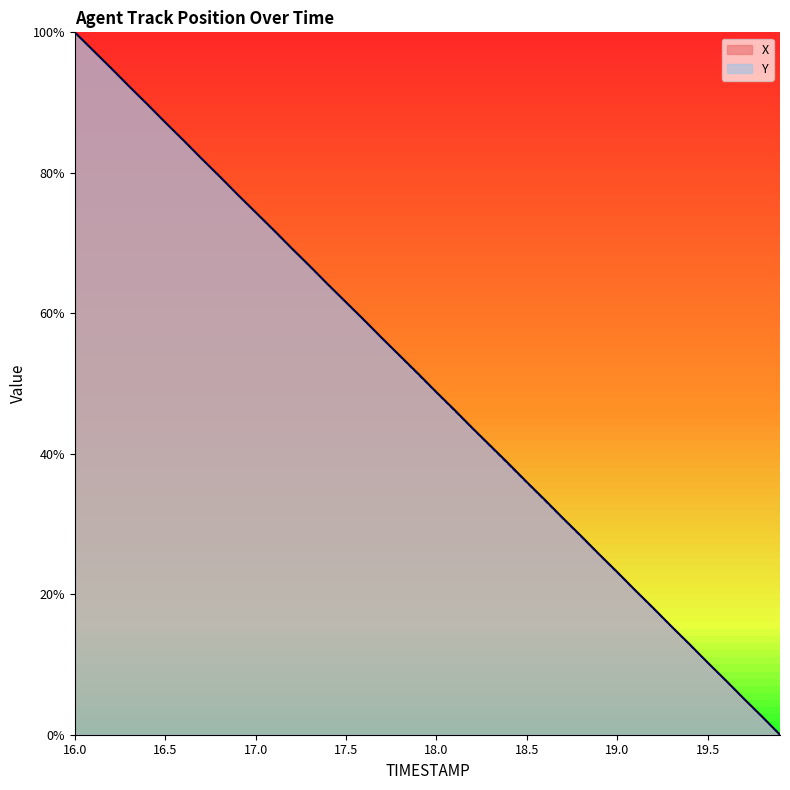

True or false: Y has more than 0 interior local peaks.

False